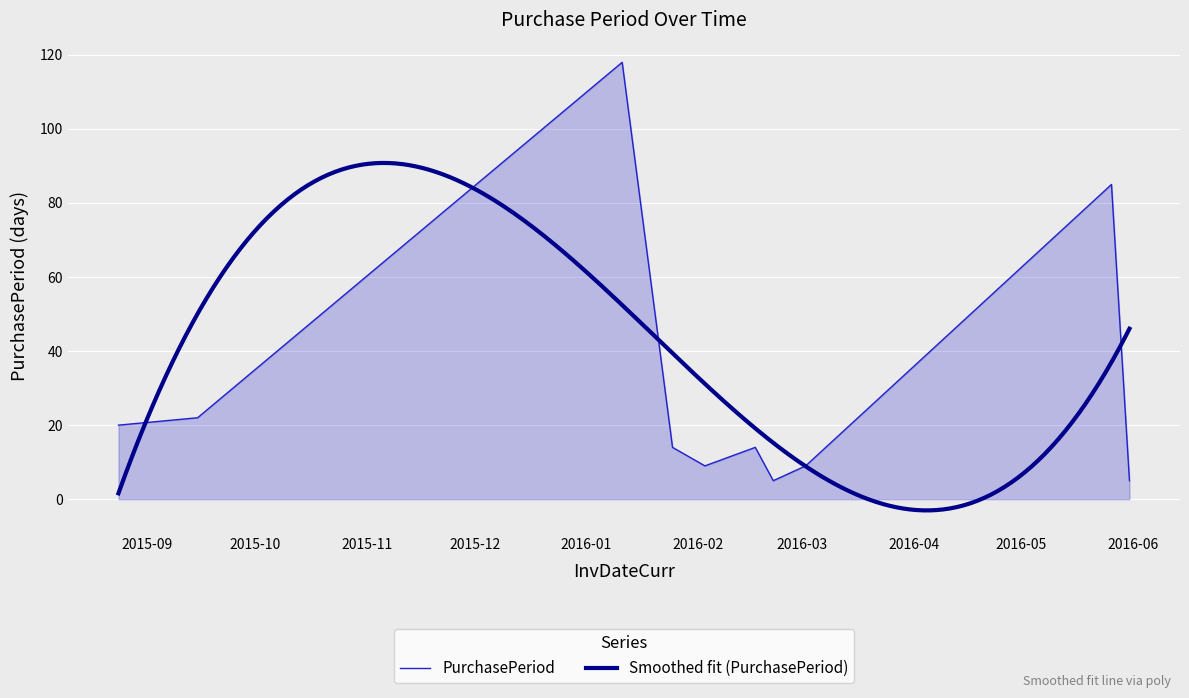

At which category does the data reach its first local valley?

2016-02-03